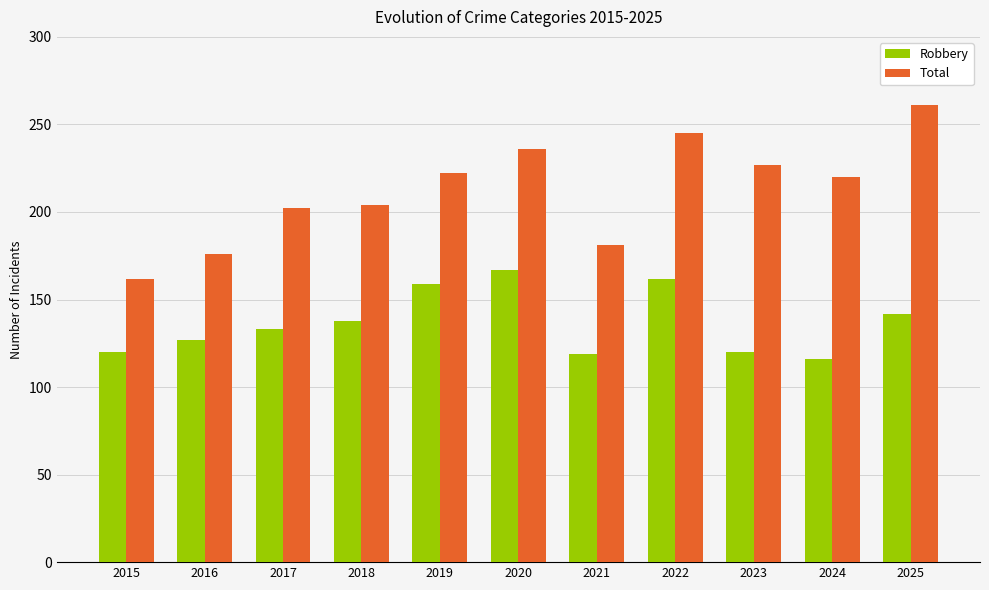

Count the number of categories in the chart.

11